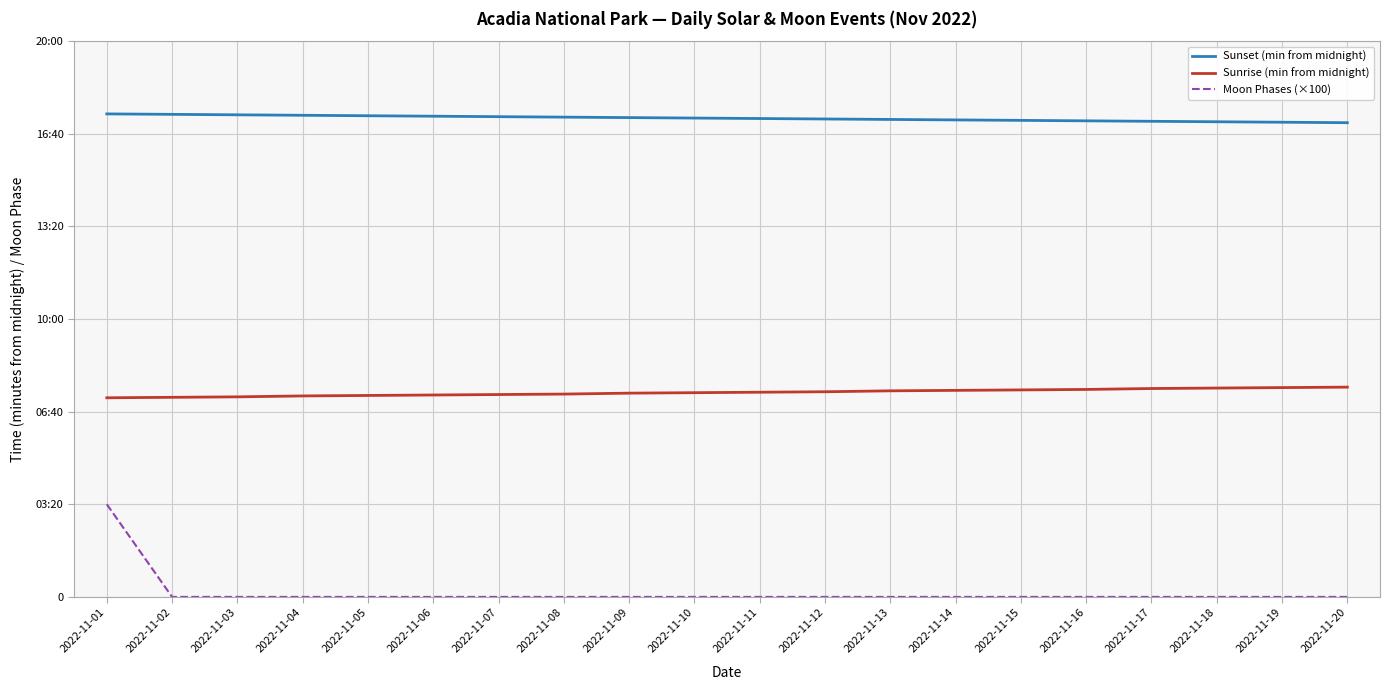

List the series in order of their peak value, highest first.

Sunset (min from midnight), Sunrise (min from midnight), Moon Phases (×100)